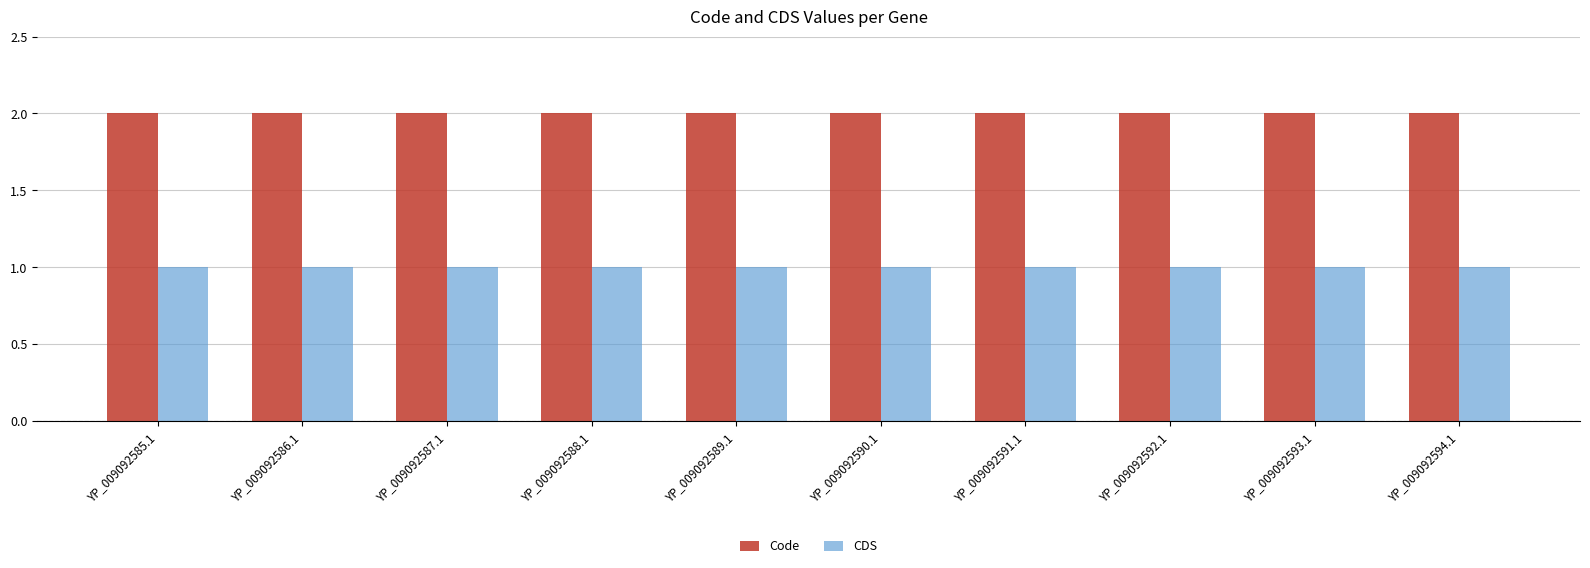

Does the chart contain any negative values?

No